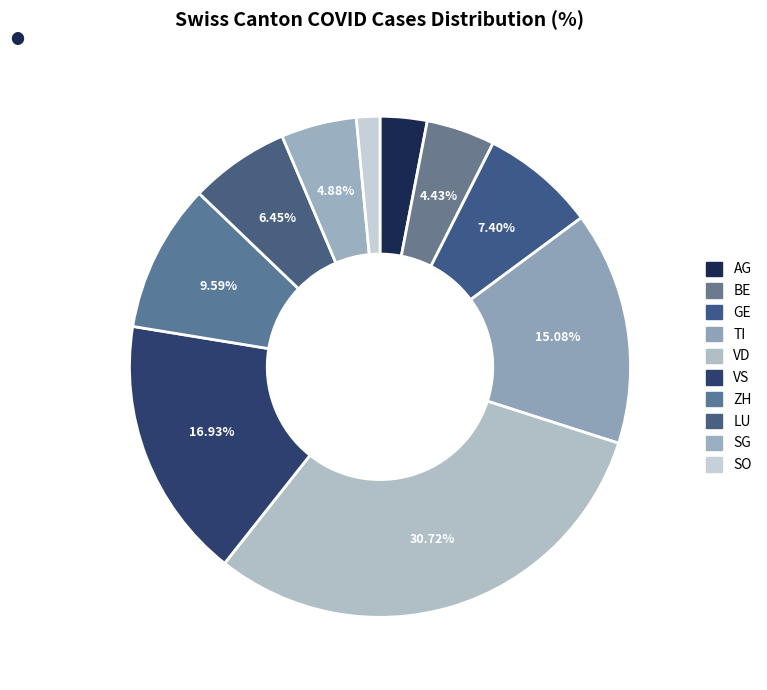

How many slices are in this pie chart?

10